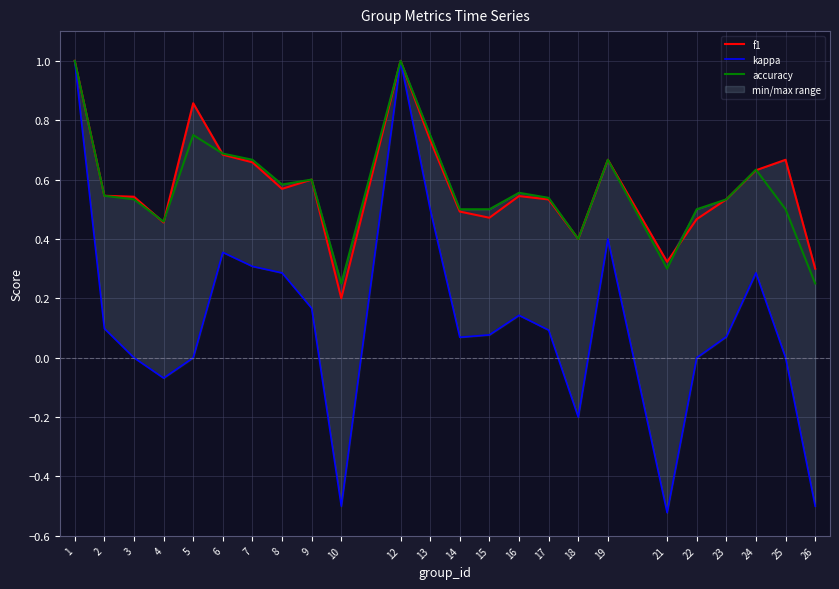

Which series has the largest range (max minus min)?

kappa